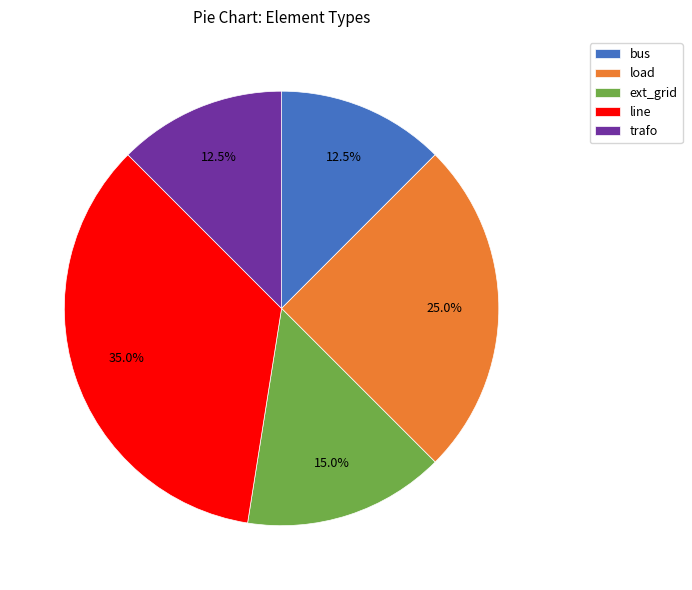

How much of the chart is everything except ext_grid?

85.0%